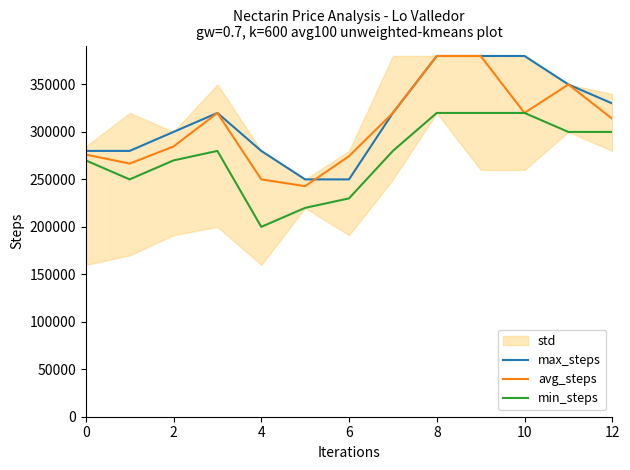

True or false: avg_steps has more than 0 points higher than both neighbors.

True